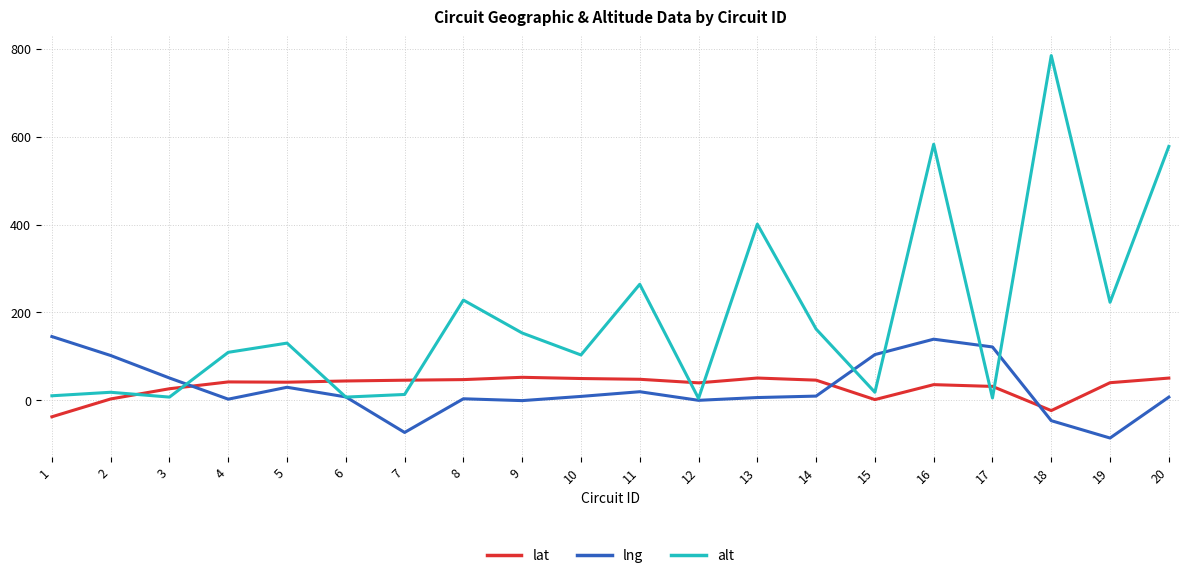

Which series has the largest range (max minus min)?

alt